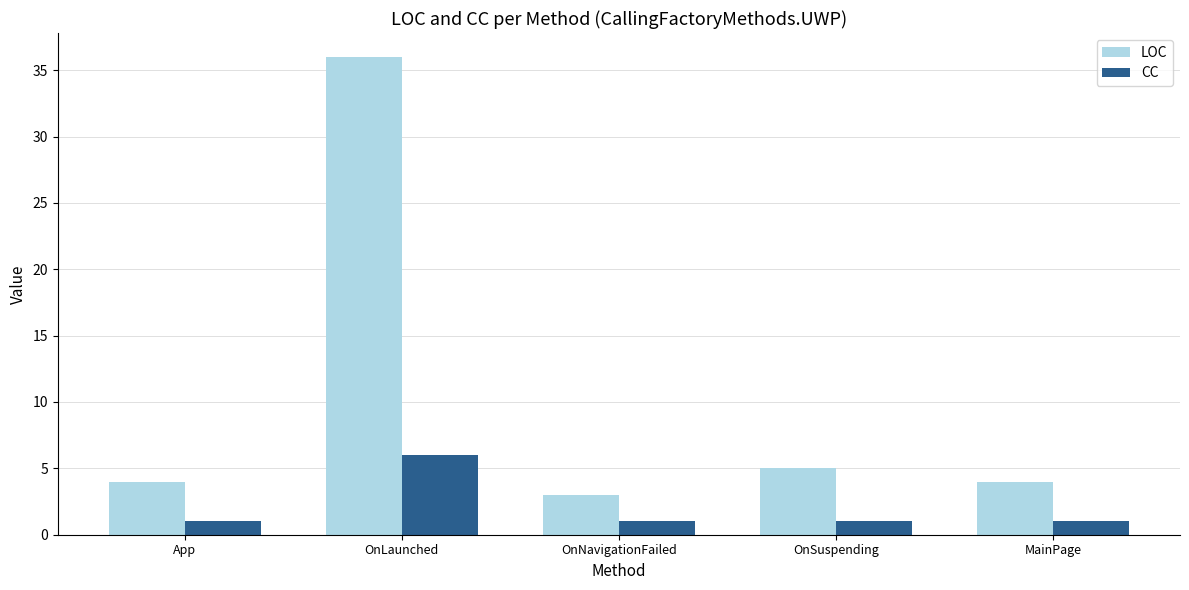

Rank the series at OnSuspending from lowest to highest value.

CC, LOC